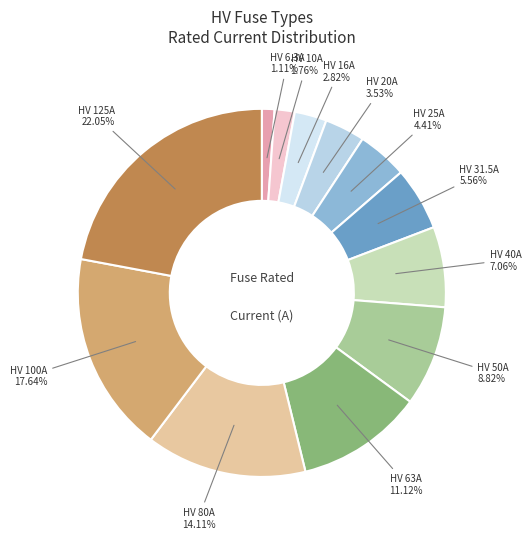

Which slice is the largest?

HV 125A